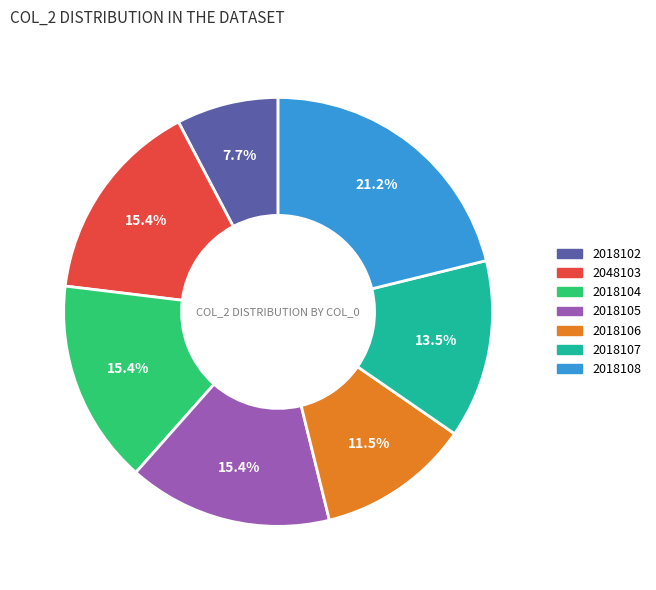

How many slices are in this pie chart?

7